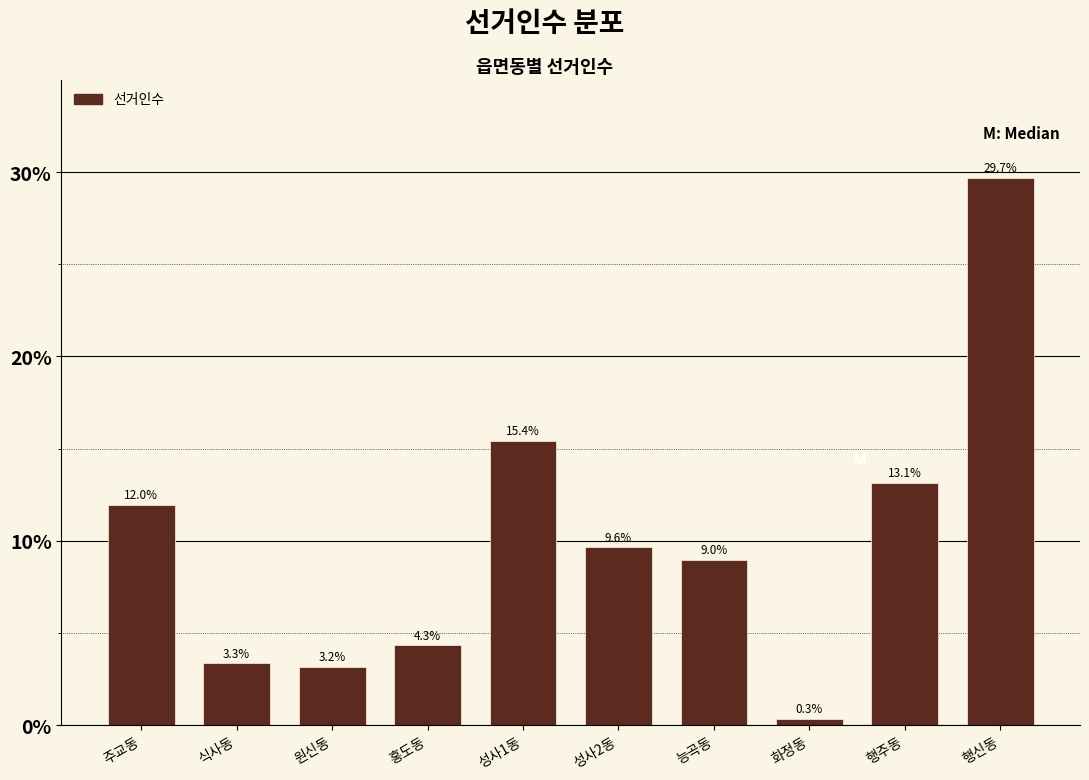

Reading left to right, what are all the values shown in this chart?

12.0	3.3	3.2	4.3	15.4	9.6	9.0	0.3	13.1	29.7